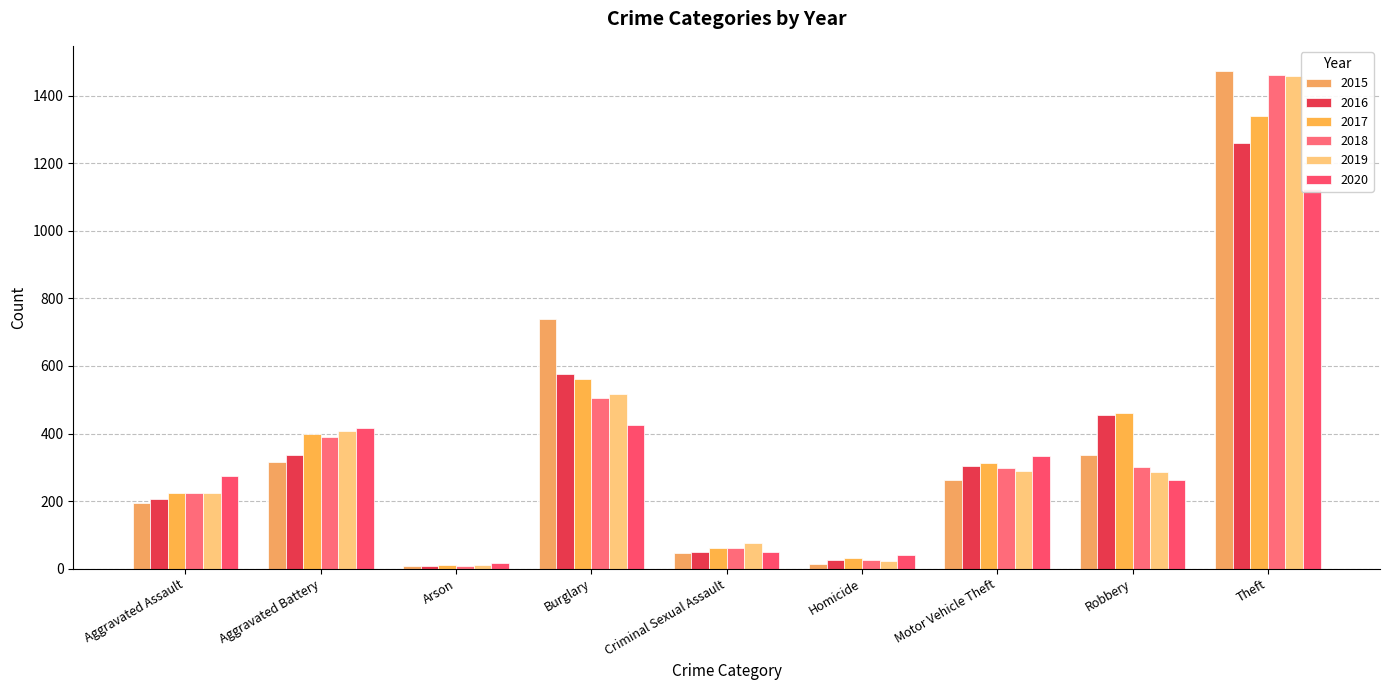

Is the value of 2016 at Burglary greater than the value of 2017 at Theft?

No